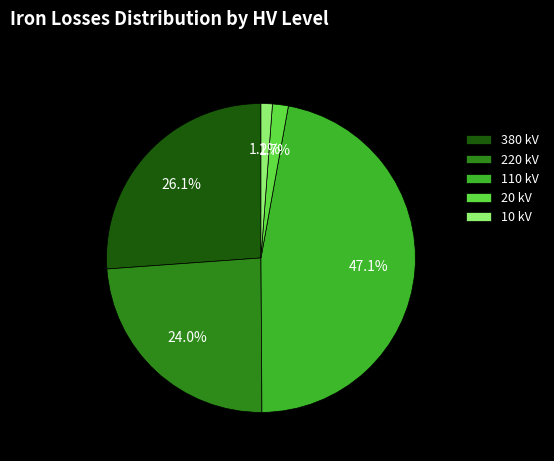

To the nearest percent, what is the average slice percentage?

20%